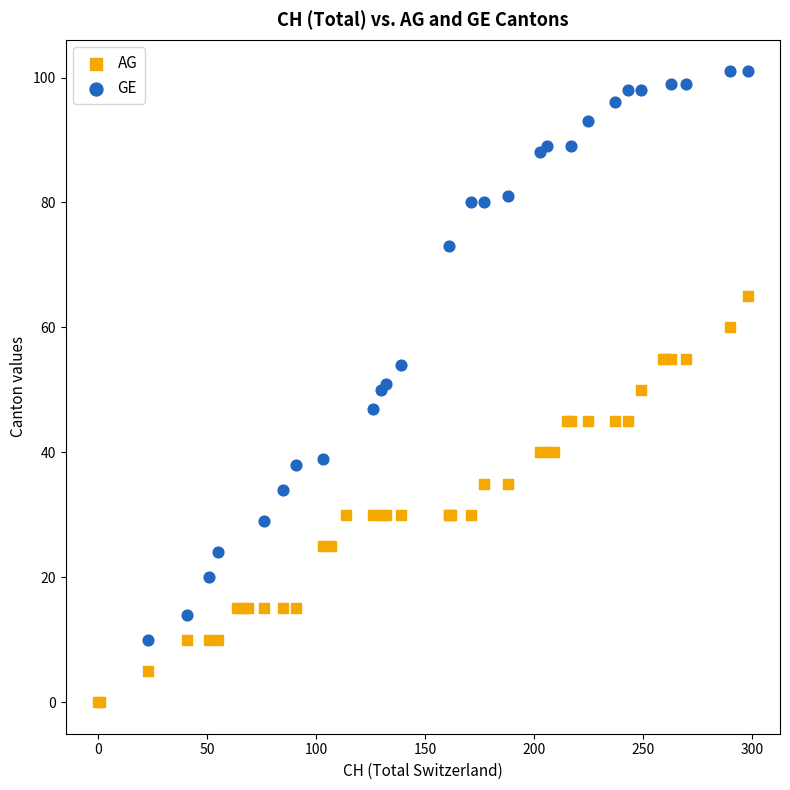

Which series contains the highest Y value?

GE